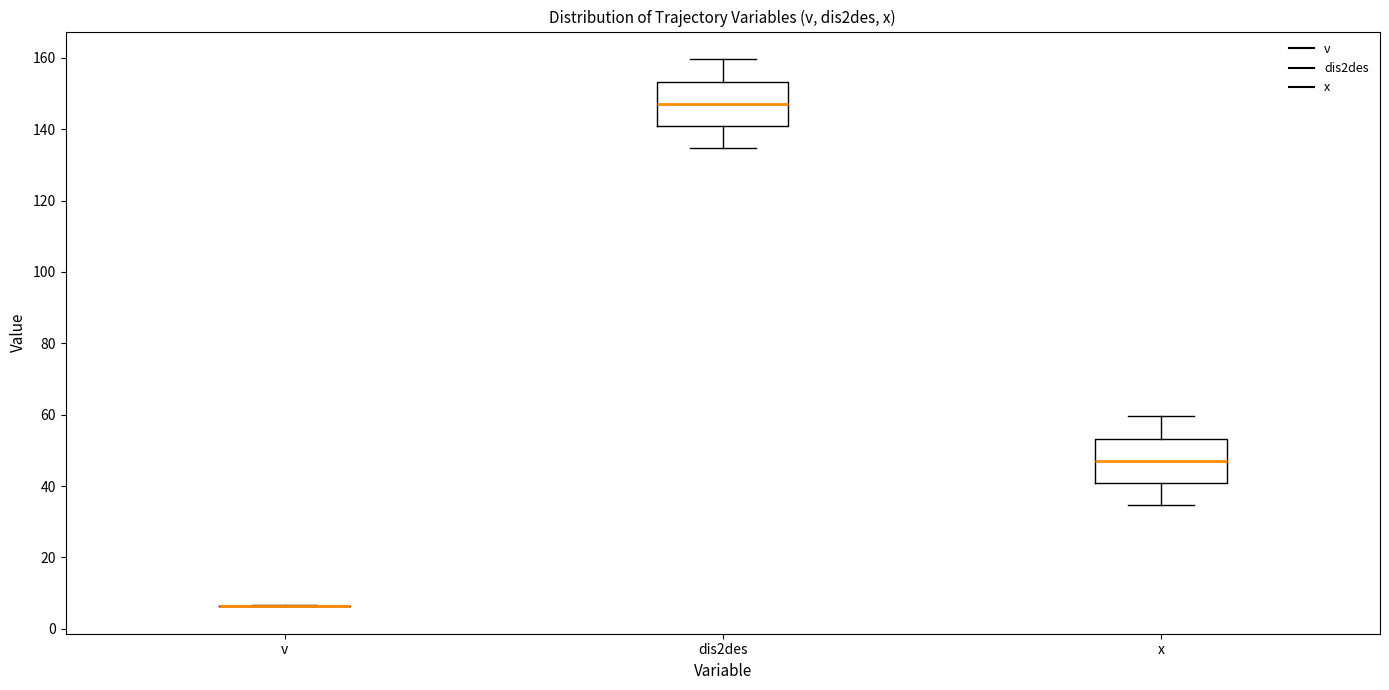

Reading left to right, transcribe this box plot: for each box, give where its median line is, the range the box spans, and where its two whiskers end, as read against the y-axis. The values are not printed on the chart, so give them approximately, as read against the axis.

v: box collapsed to a line at 6, whiskers 6 to 6
dis2des: median 148, box 140 to 154, whiskers 134 to 160
x: median 46, box 40 to 54, whiskers 34 to 60